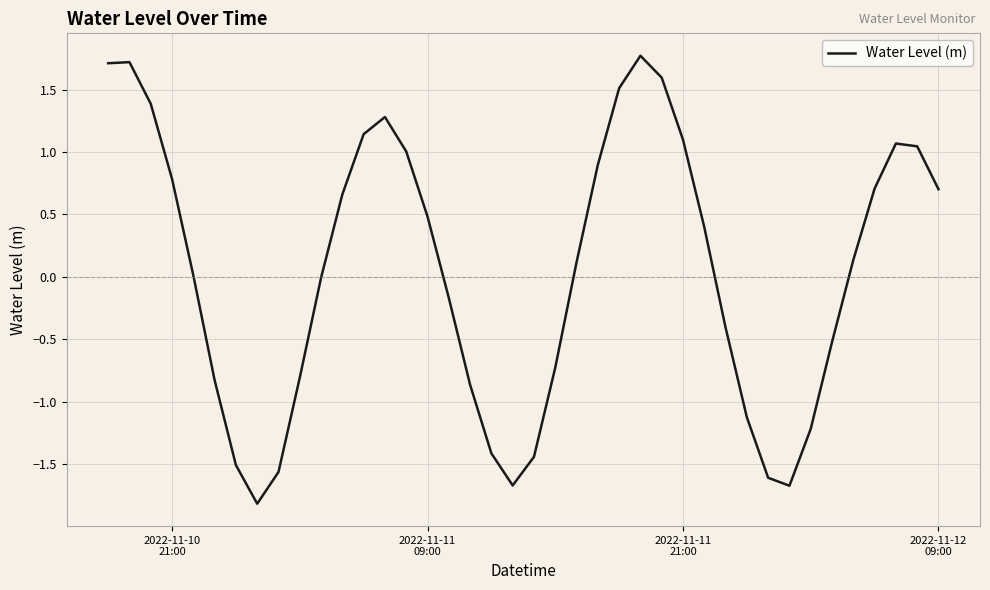

What is the greatest value displayed?

1.8